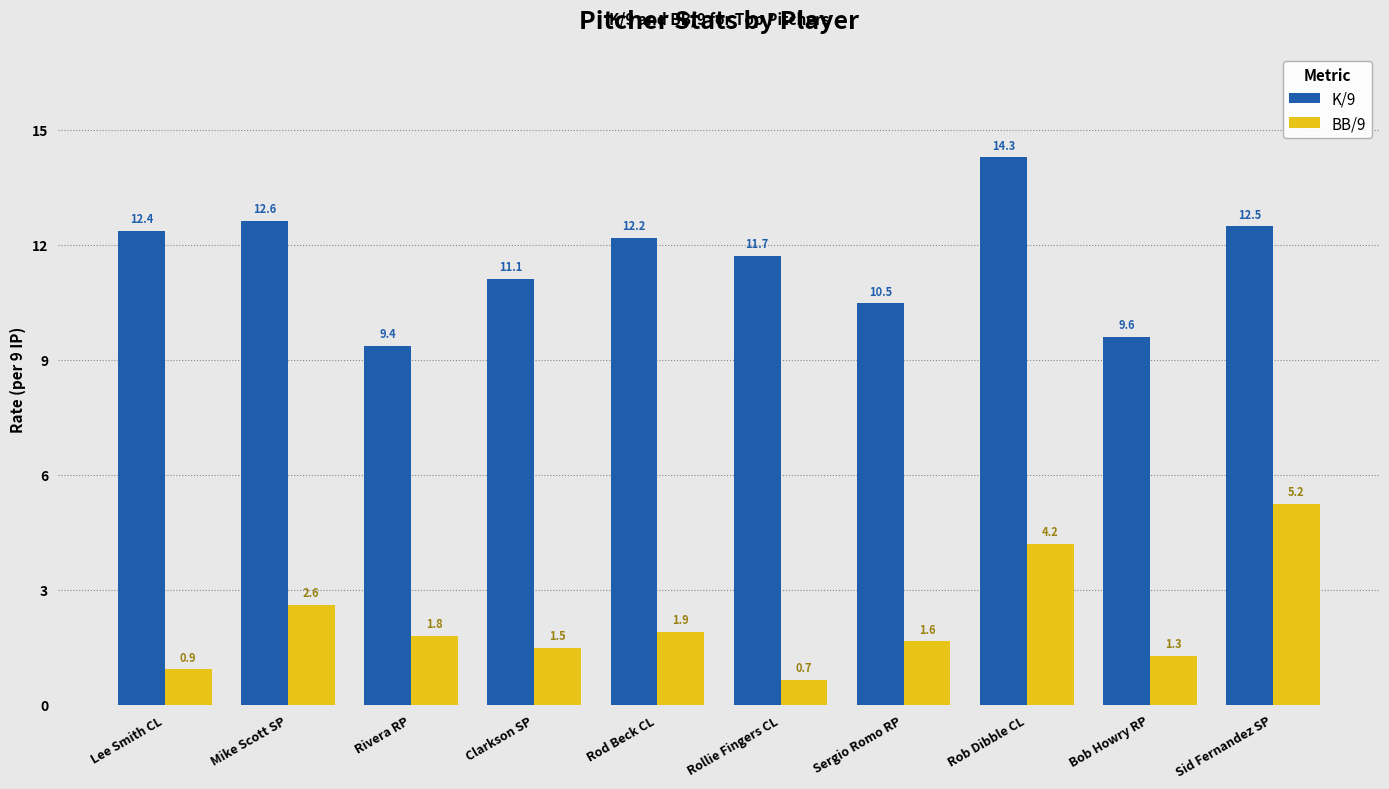

Rank the series by their maximum value, from highest to lowest.

K/9, BB/9